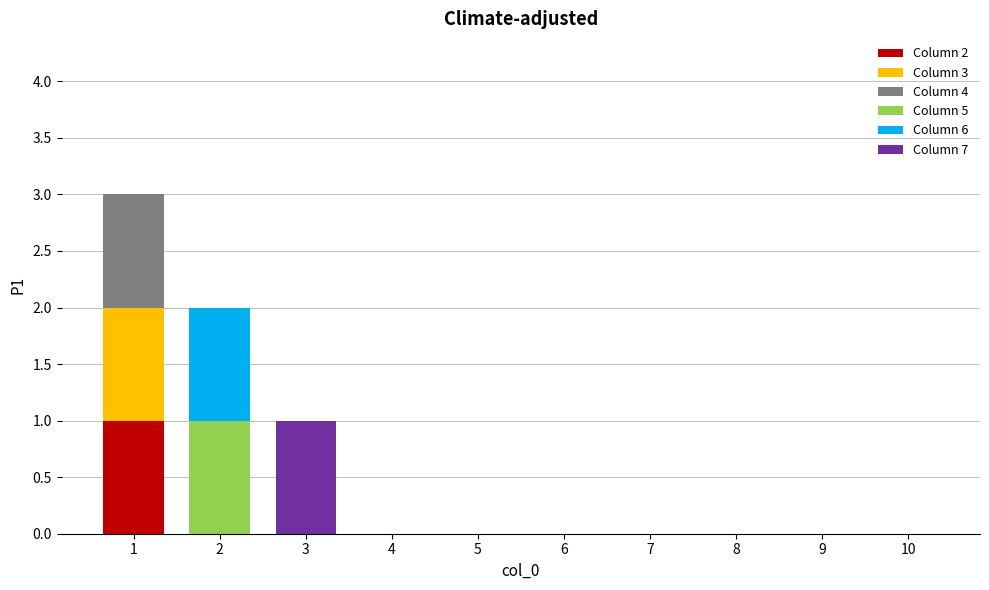

What is the sum of all Column 7 values?

1